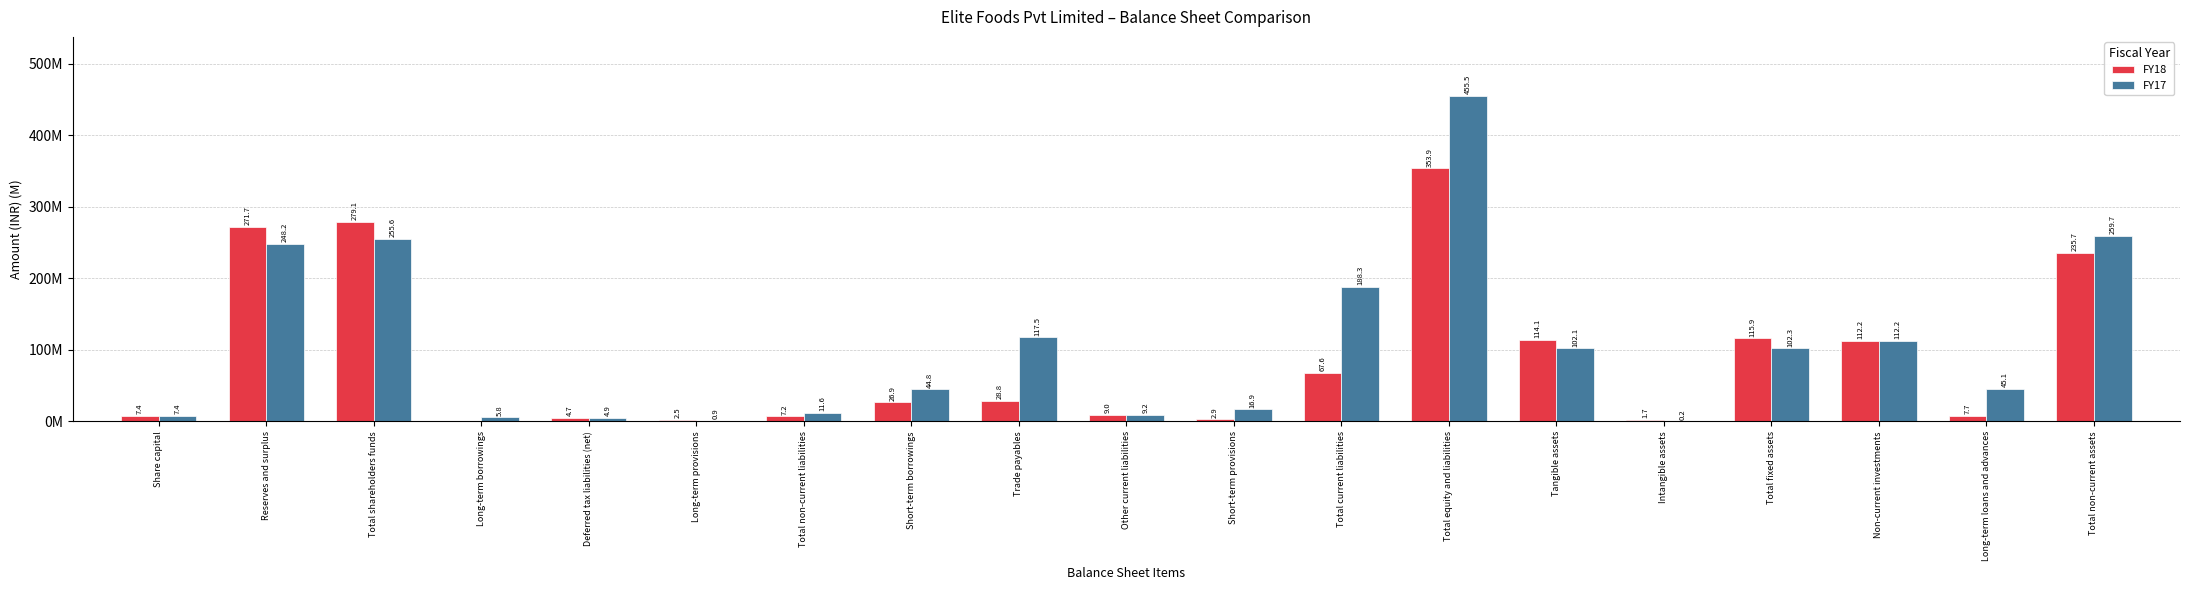

True or false: FY17 has a value of 259660270 at Total non-current assets.

True